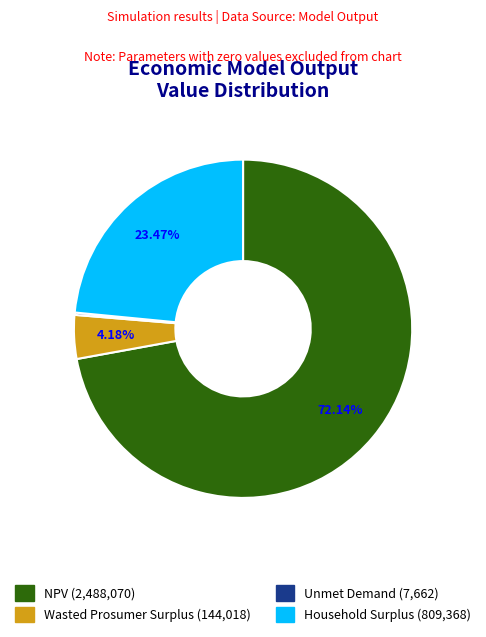

Which has a higher value, NPV or Wasted Prosumer Surplus?

NPV